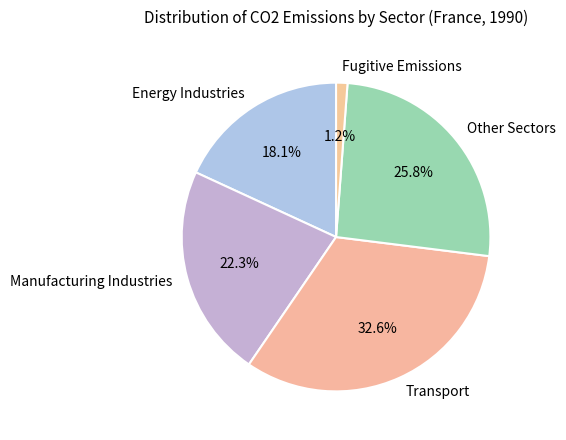

Do Manufacturing Industries and Transport together represent more than half of the pie?

Yes